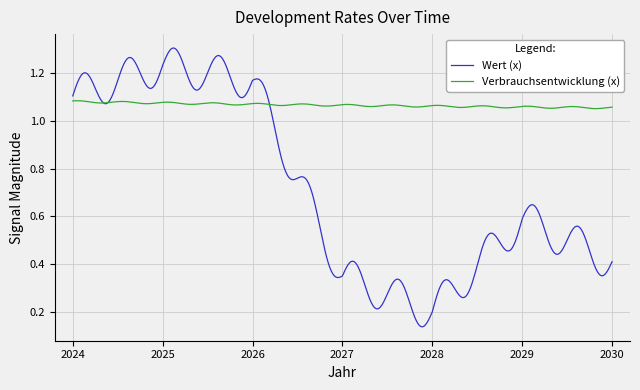

List the series in order of their overall mean, lowest first.

Wert (x), Verbrauchsentwicklung (x)